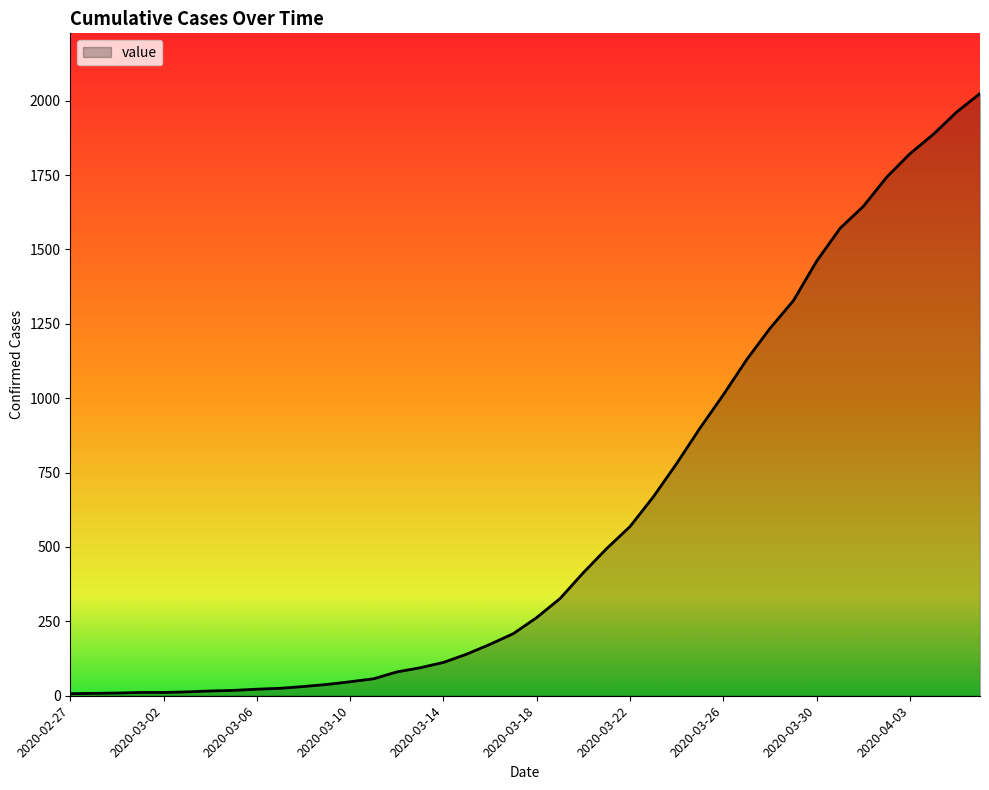

What is the difference between the maximum and minimum values?

2017